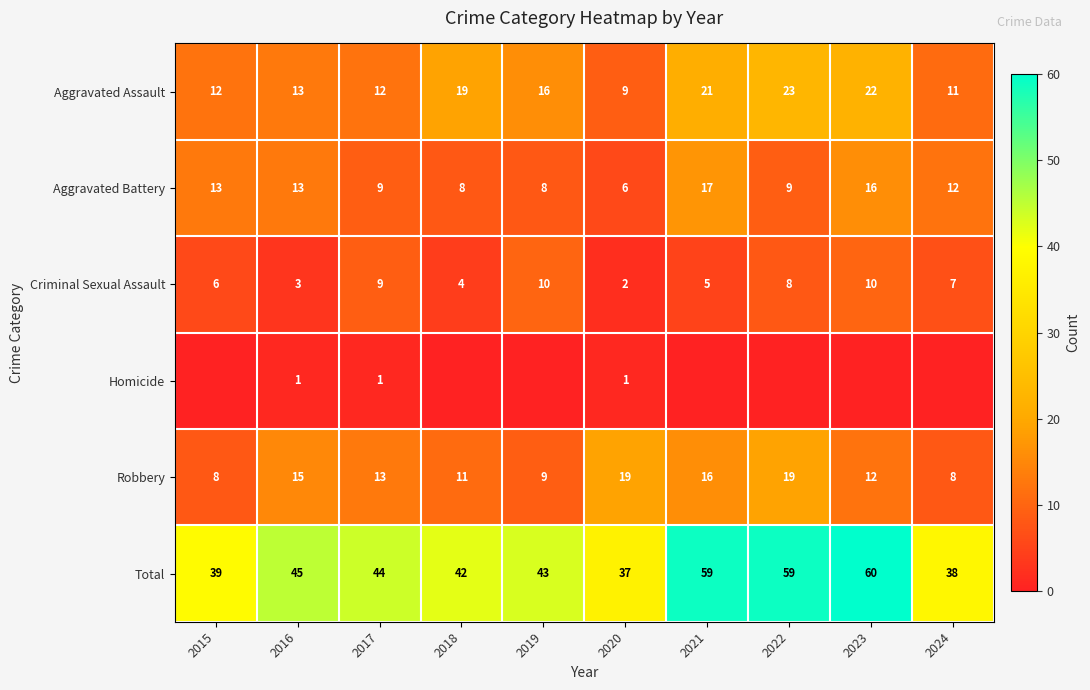

Where is Aggravated Assault nearest to the value 16?

2019